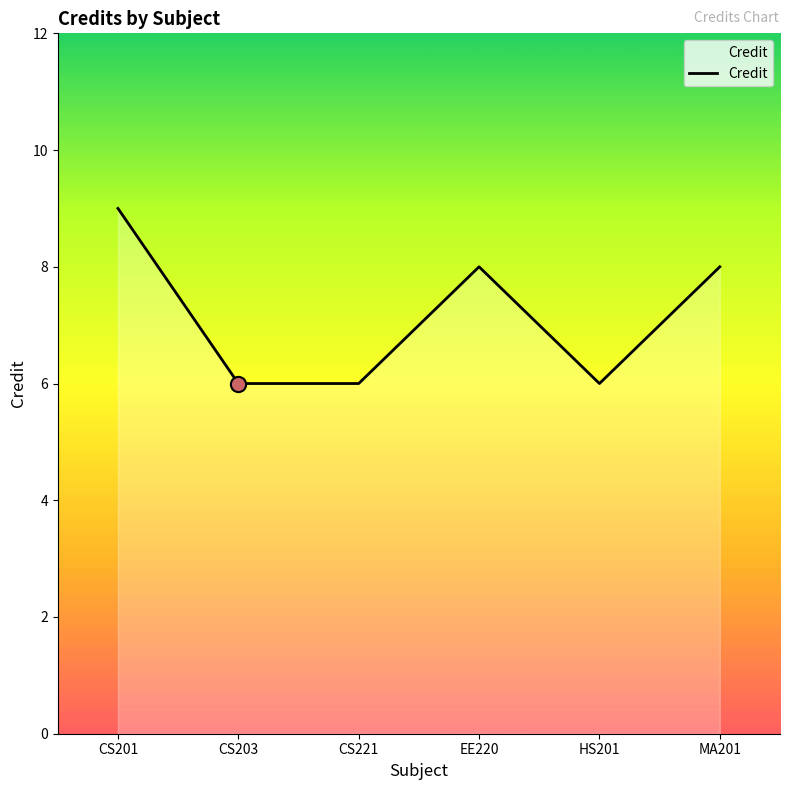

Which has a higher value, HS201 or MA201?

MA201